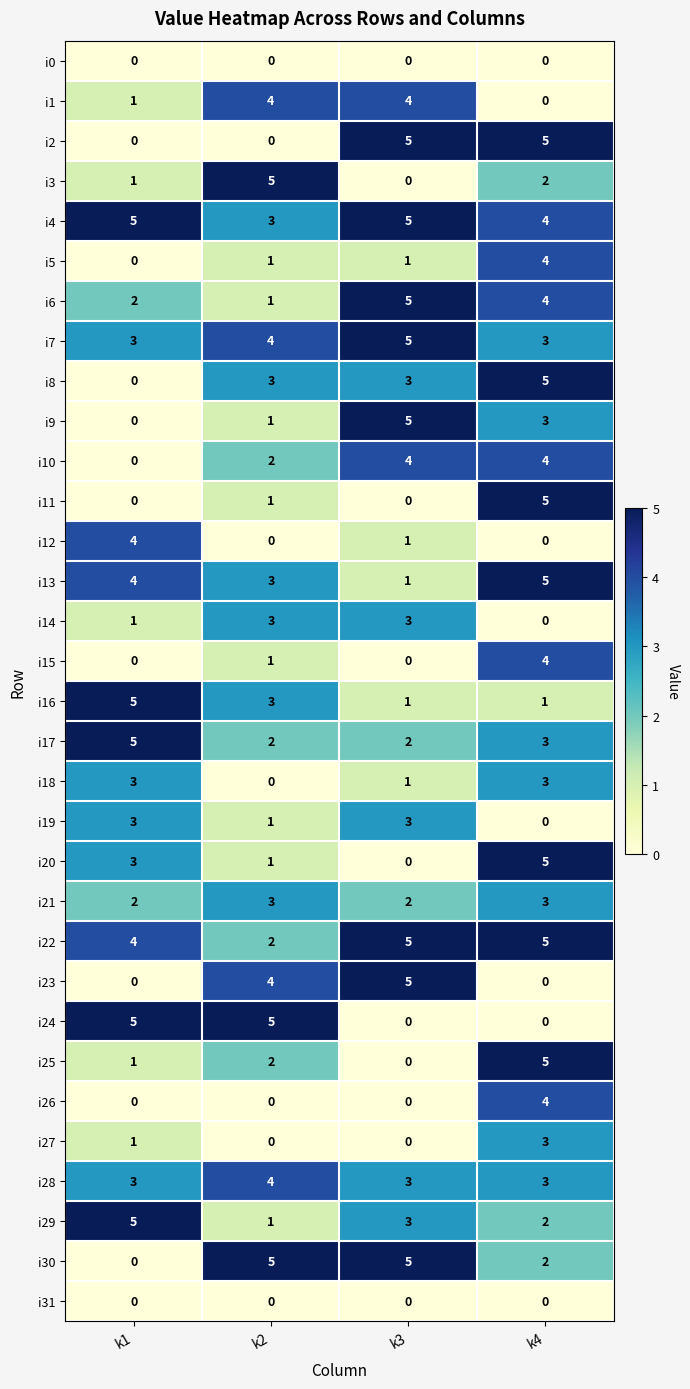

At which category is the sum across all series the highest?

k4